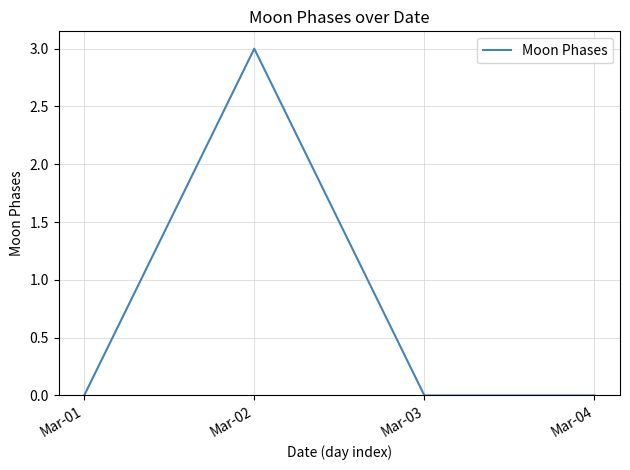

Does the chart display data point markers on the line(s)?

No